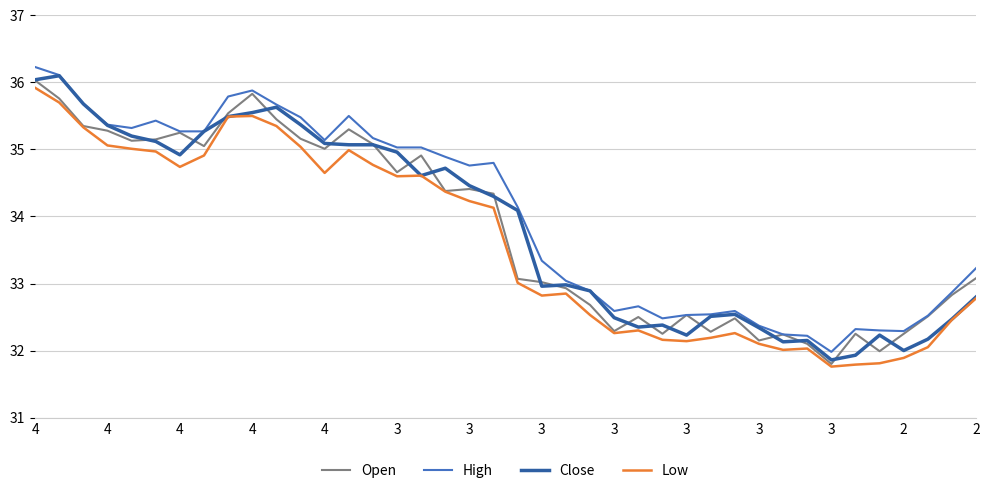

True or false: Low and High cross at least once.

False